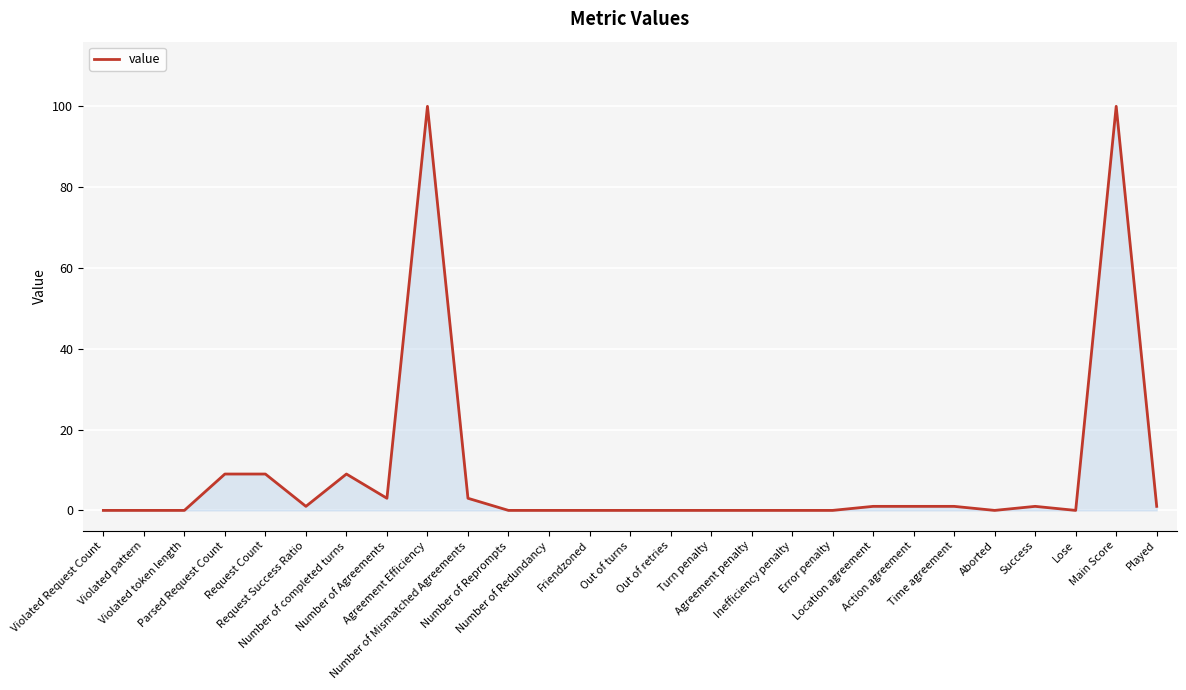

What position from the right is Action agreement?

7